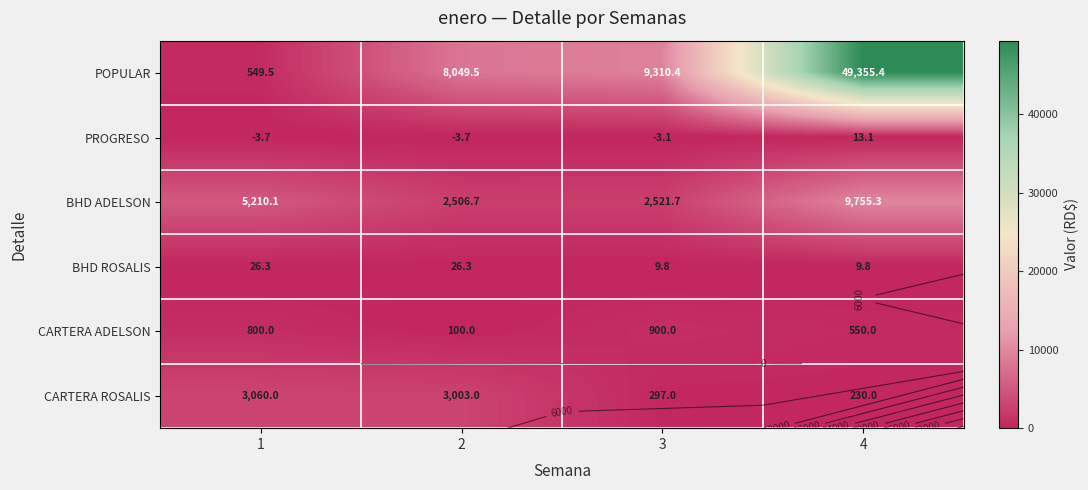

Is the value of POPULAR at 3 greater than the value of PROGRESO at 3?

Yes